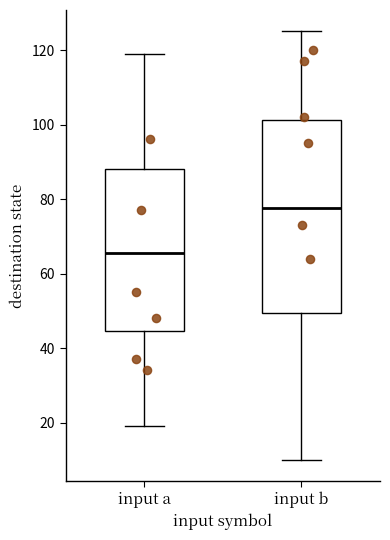

Reading left to right, transcribe this box plot: for each box, give where its median line is, the range the box spans, and where its two whiskers end, as read against the y-axis. The values are not printed on the chart, so give them approximately, as read against the axis.

input a: median 66, box 44 to 88, whiskers 20 to 120
input b: median 78, box 50 to 102, whiskers 10 to 126